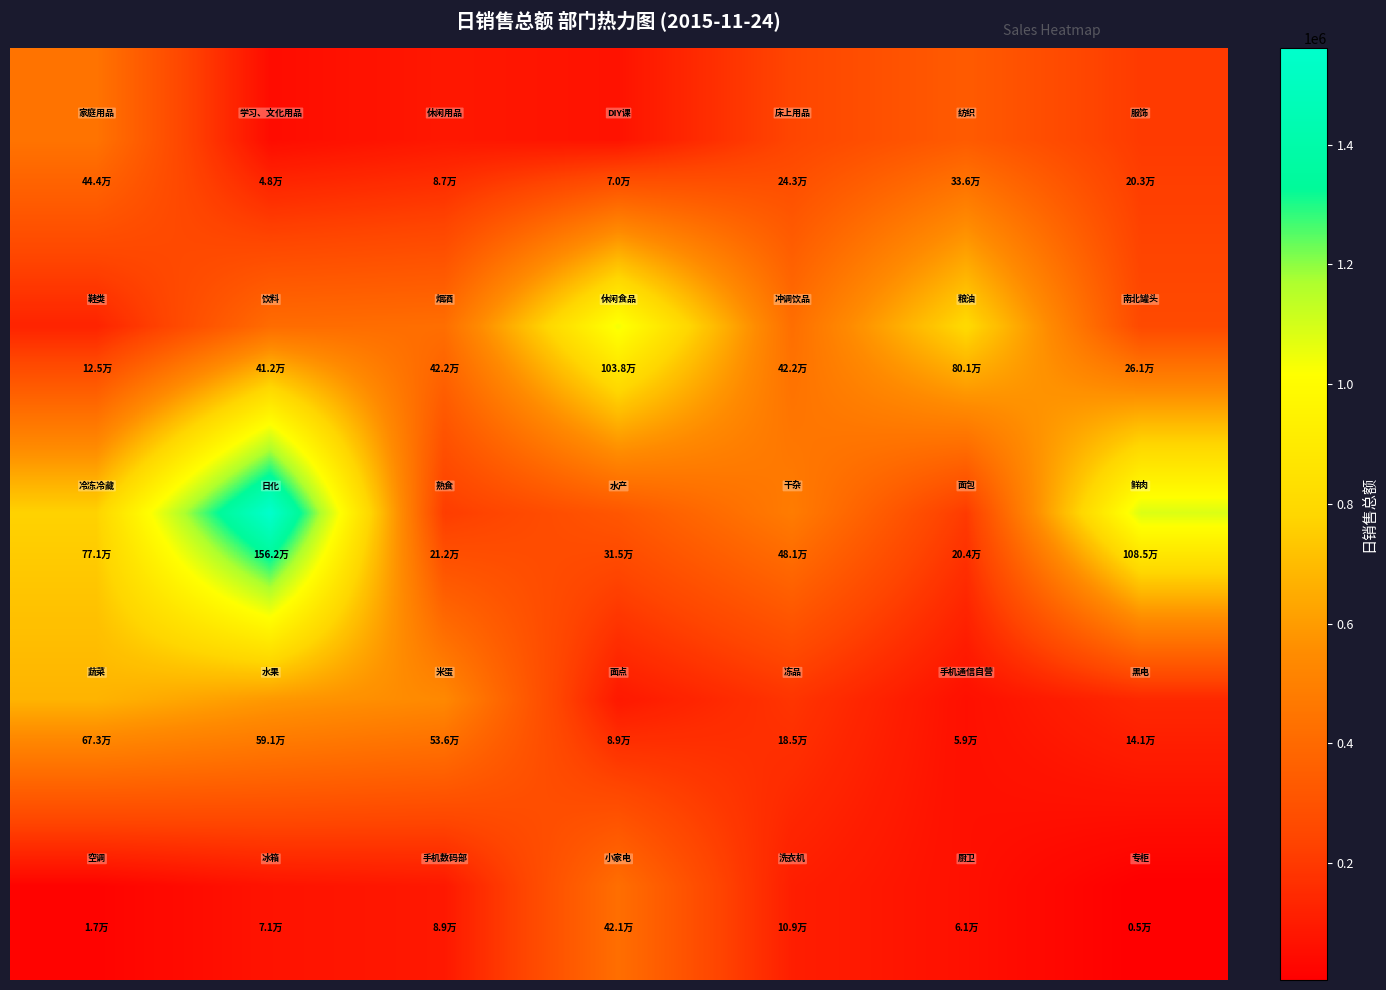

Count the number of categories in the chart.

7